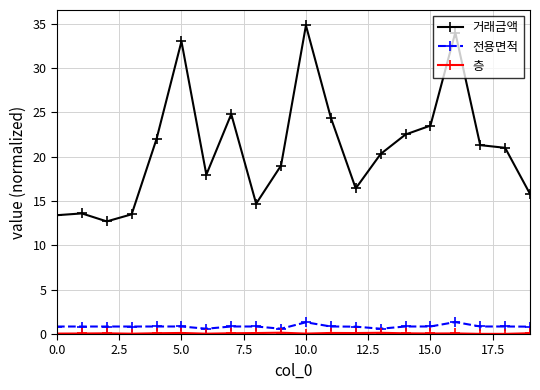

Which series has the largest total across all categories?

거래금액